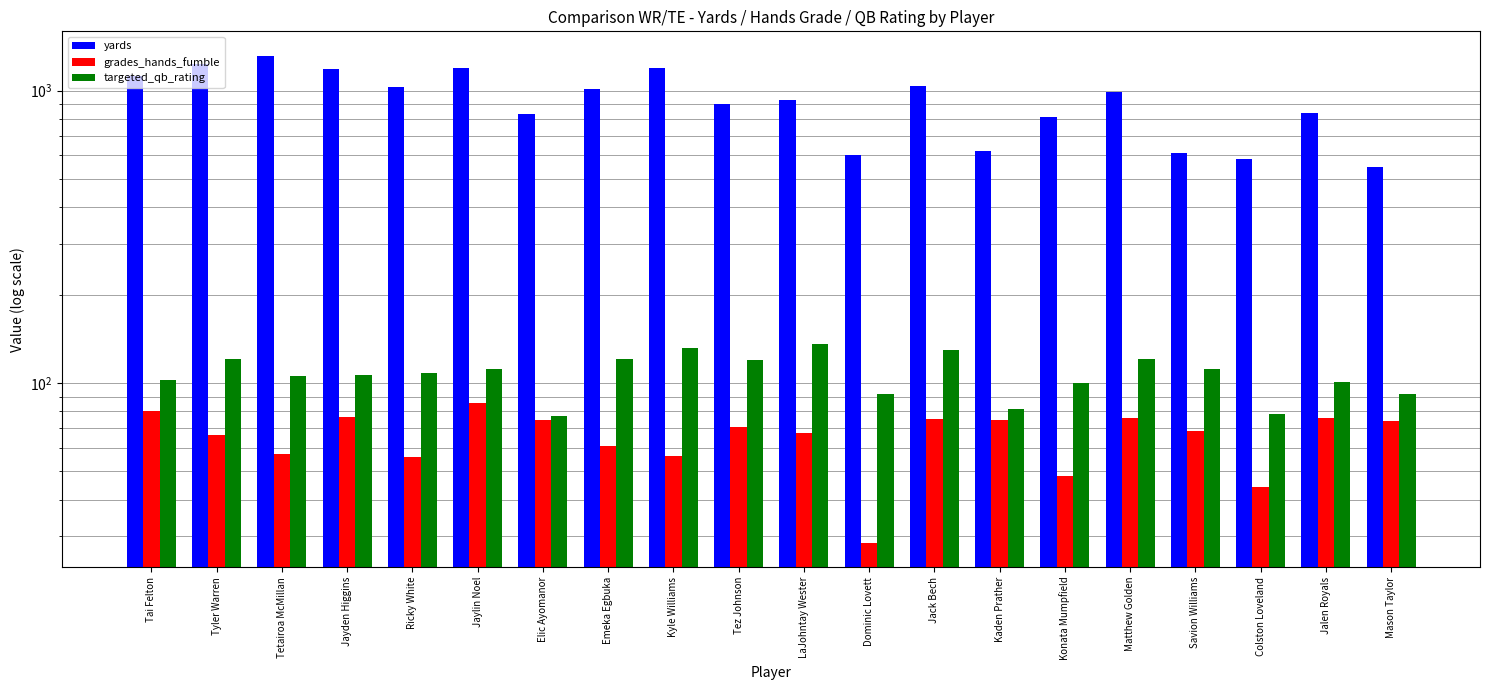

Which series has the largest total across all categories?

yards